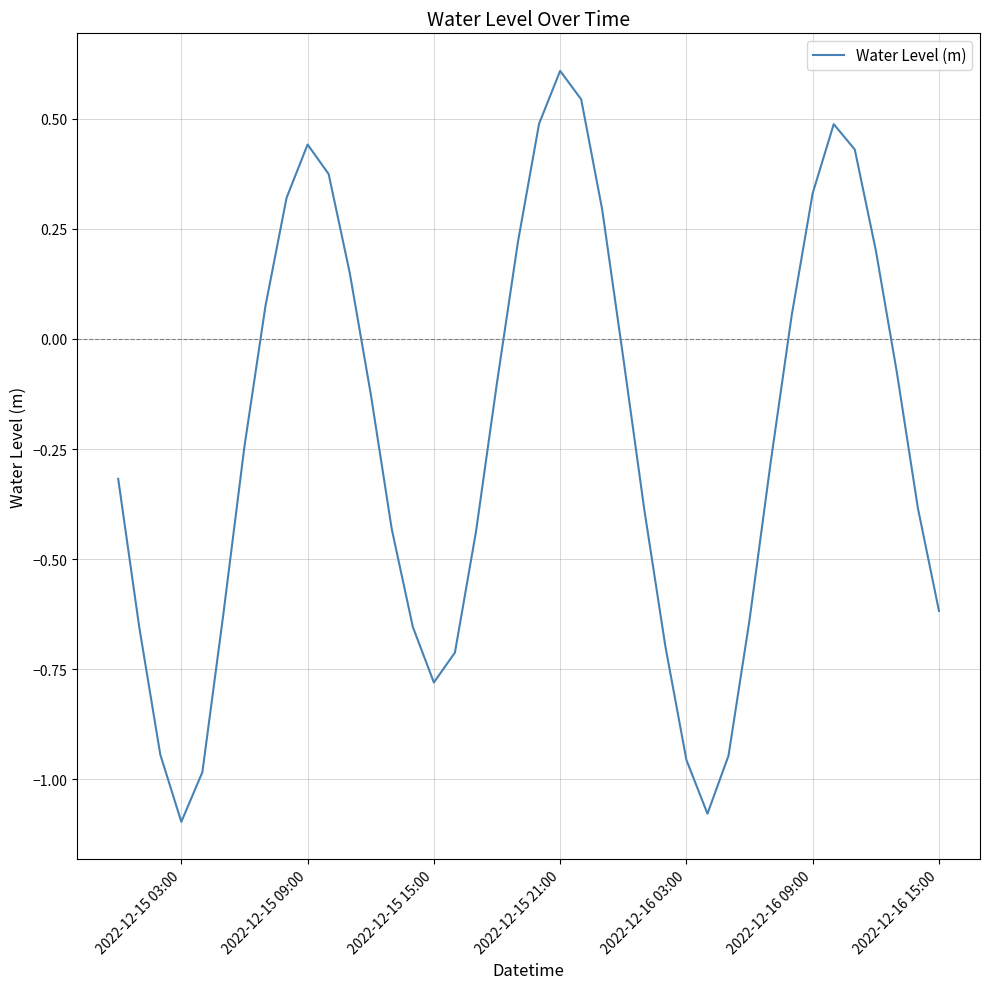

What is the greatest value displayed?

0.6